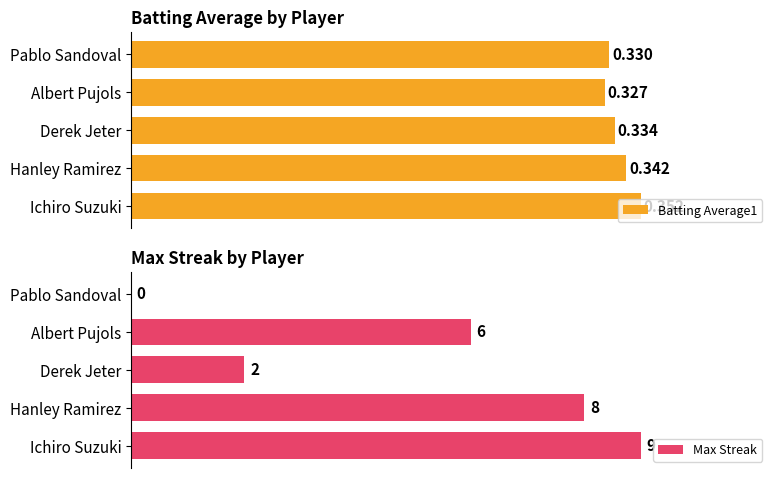

Rank the categories by Batting Average1 value from lowest to highest.

Albert Pujols, Pablo Sandoval, Derek Jeter, Hanley Ramirez, Ichiro Suzuki